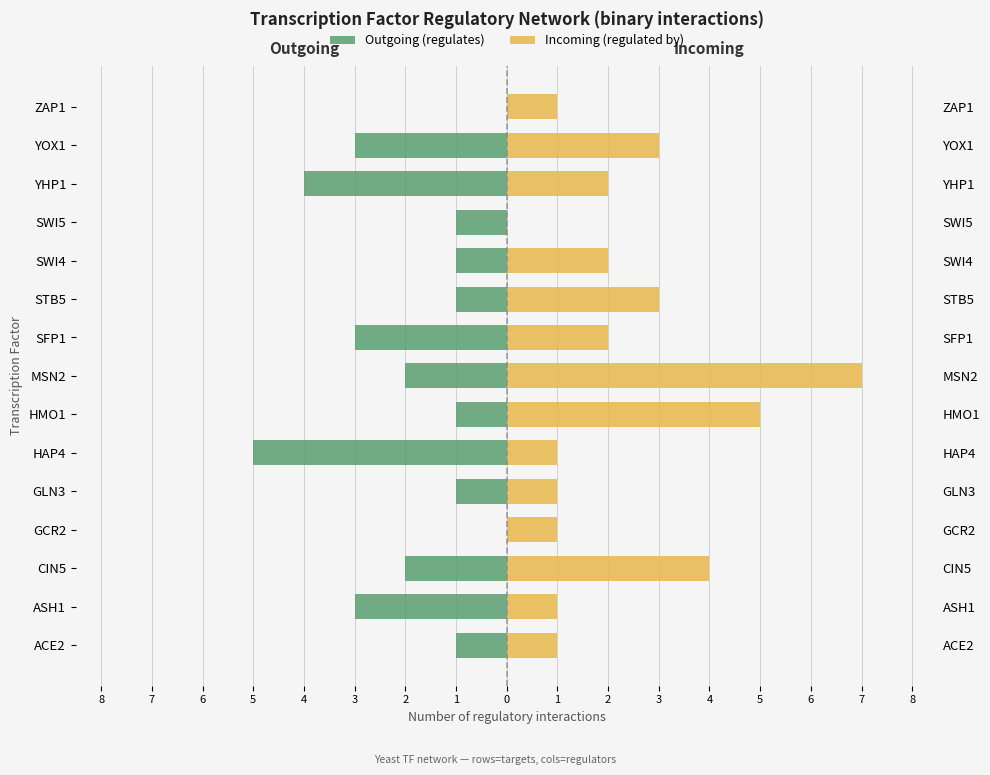

What is the average value of the Incoming (regulated by) series?

2